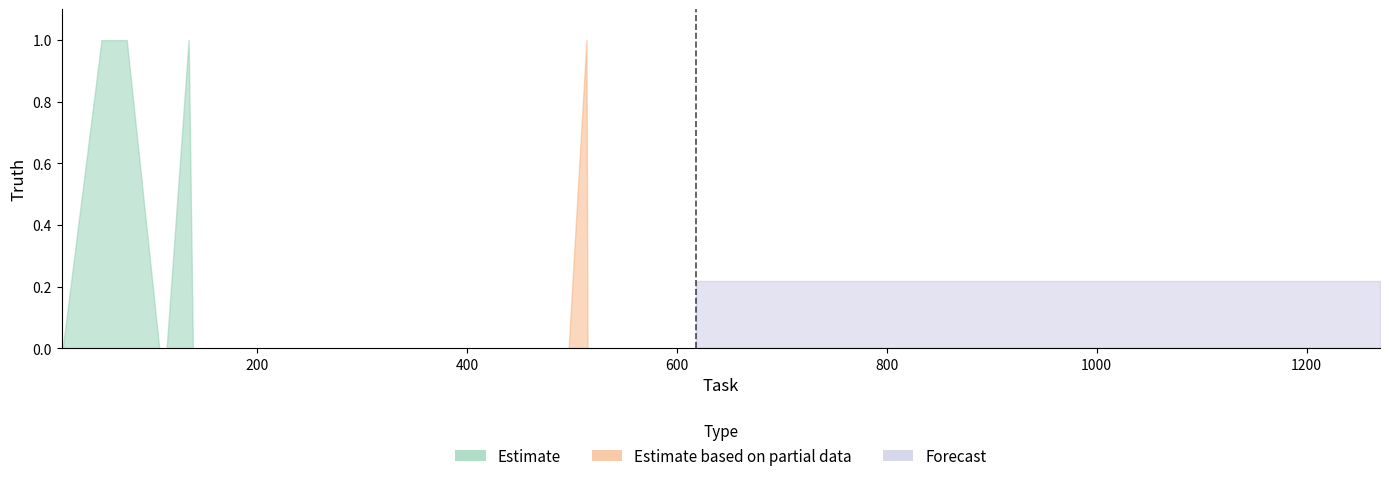

What are all the series names shown in the legend?

Estimate, Estimate based on partial data, Forecast